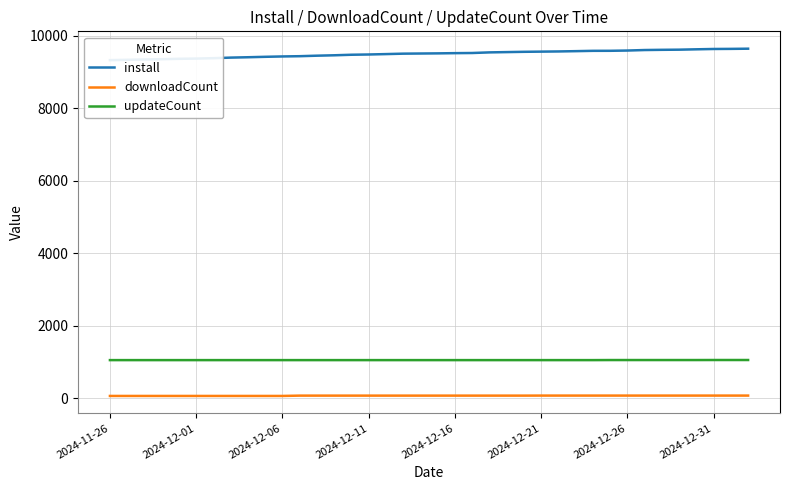

How many lines are shown in the chart?

3